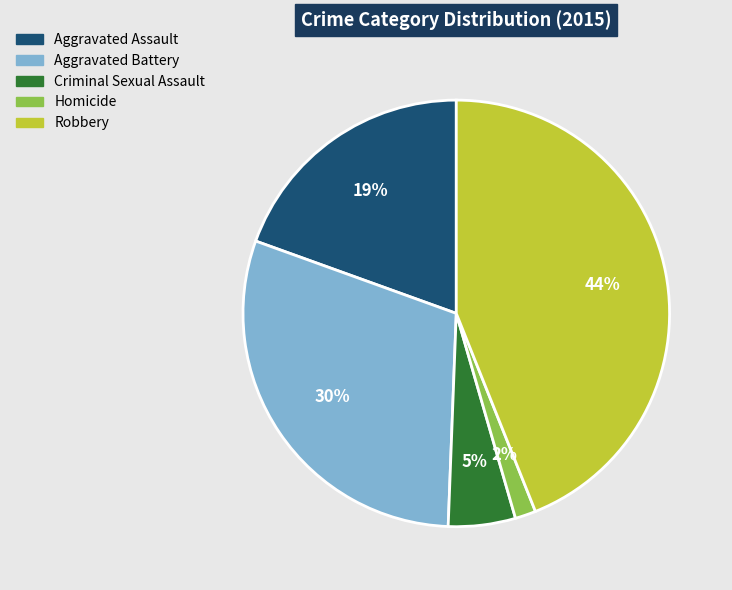

What is the largest slice in the pie chart?

Robbery